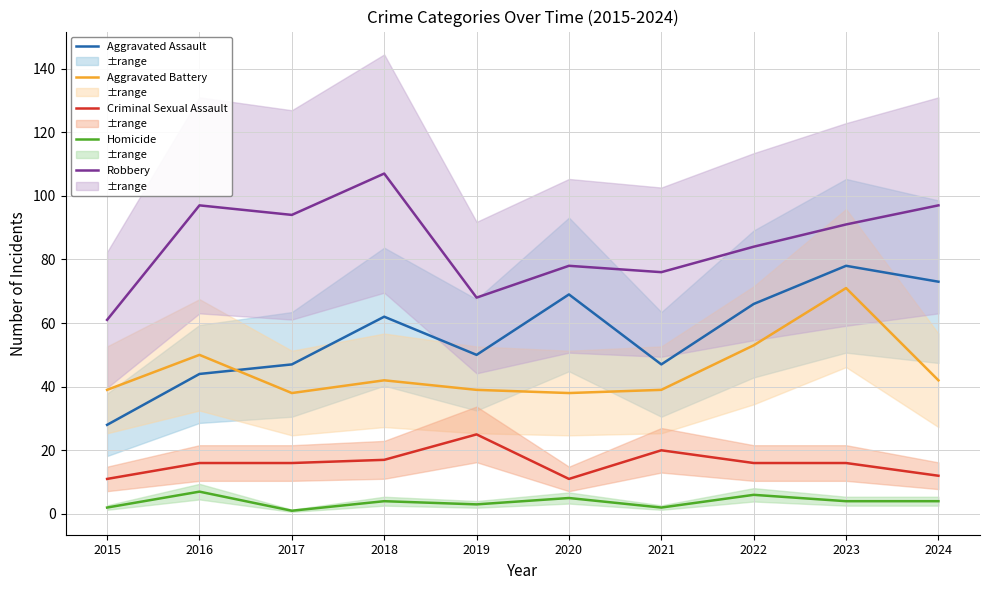

Is it true that Aggravated Battery equals 127 at 2023?

False